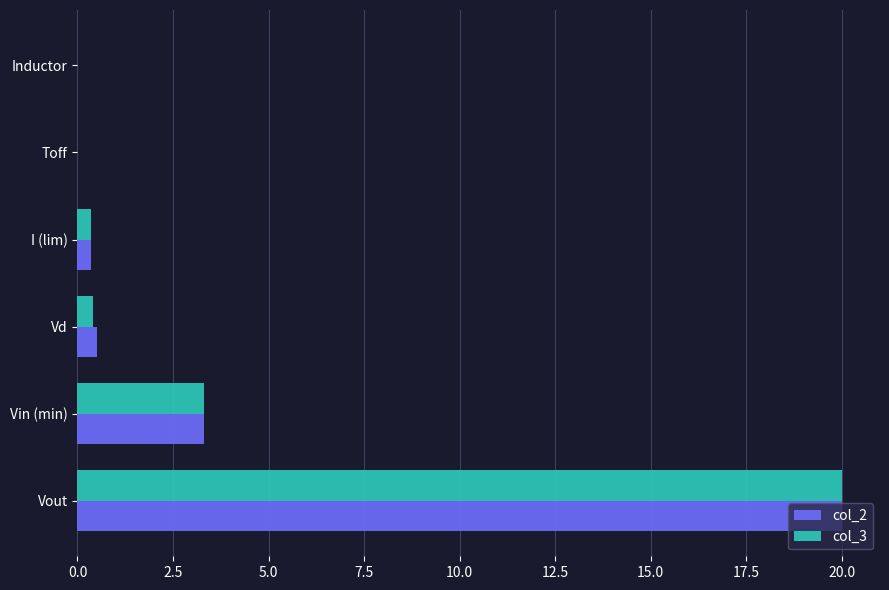

True or false: col_2 has a value of 0.5 at Vd.

True